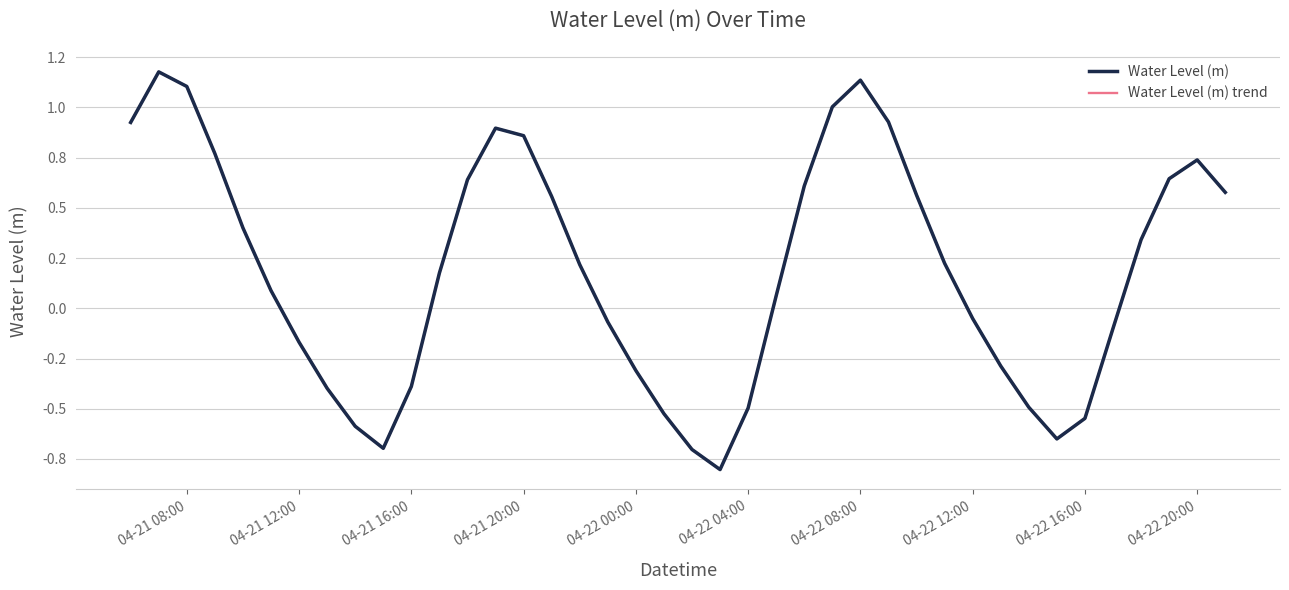

What is the difference between the maximum and second lowest values?

1.9